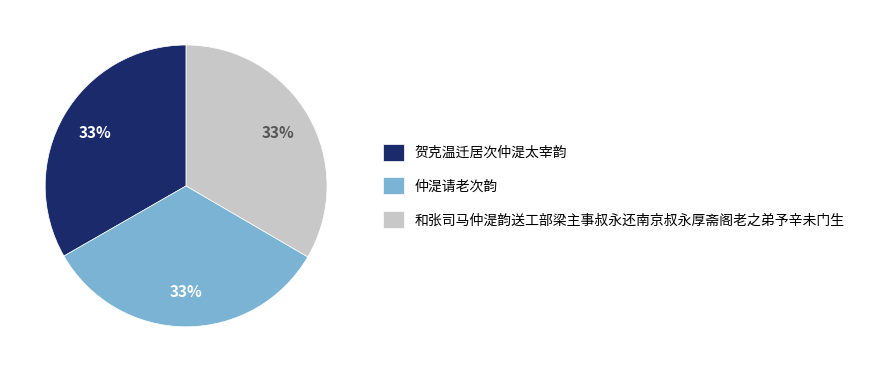

Does 贺克温迁居次仲湜太宰韵 account for over 50% of the chart?

No